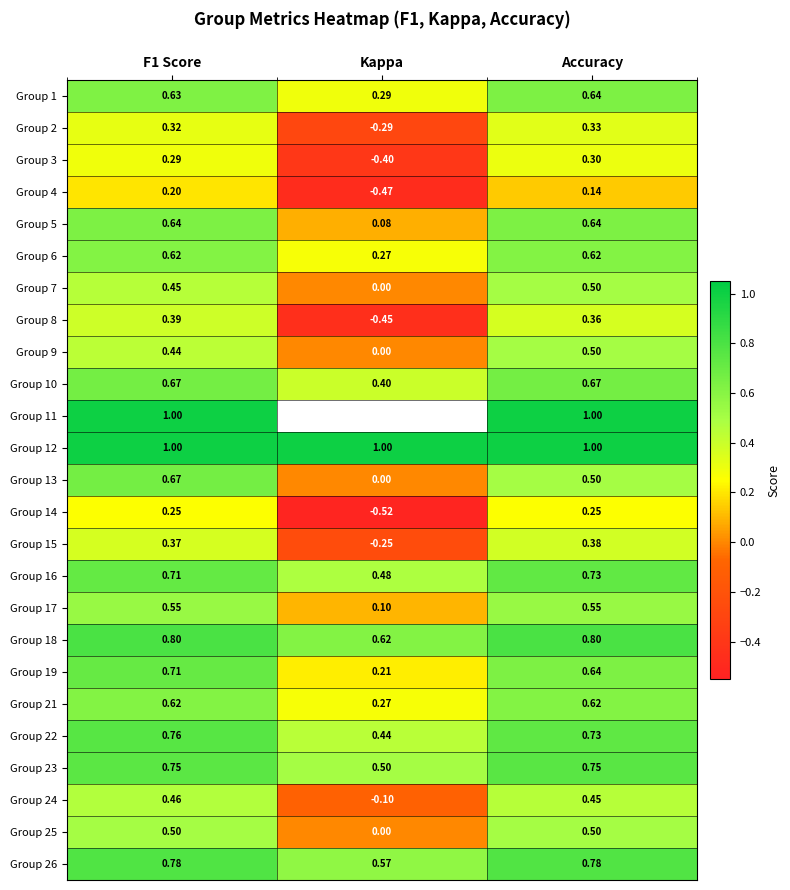

At how many categories does at least one series exceed 0?

3